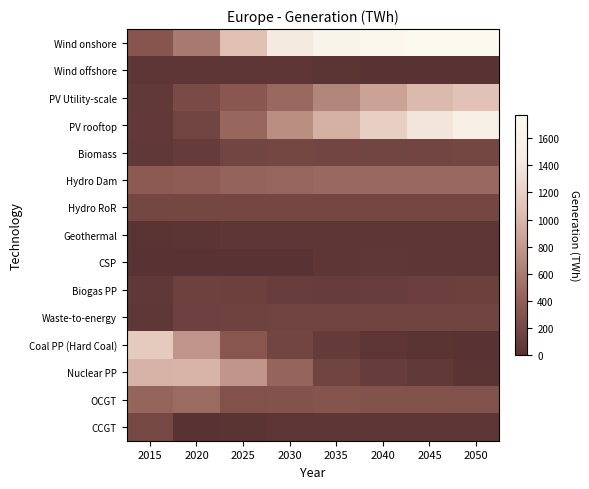

What is the total value across all series at 2050?

5949